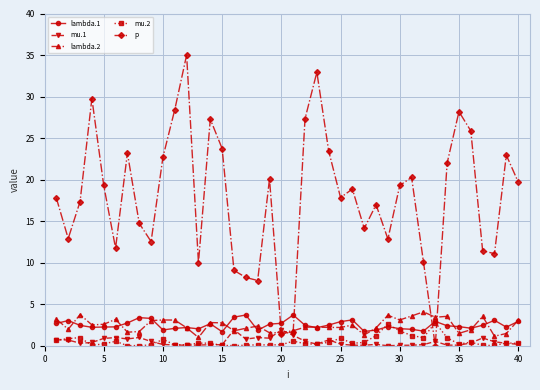

What is the maximum value for mu.2?

2.8